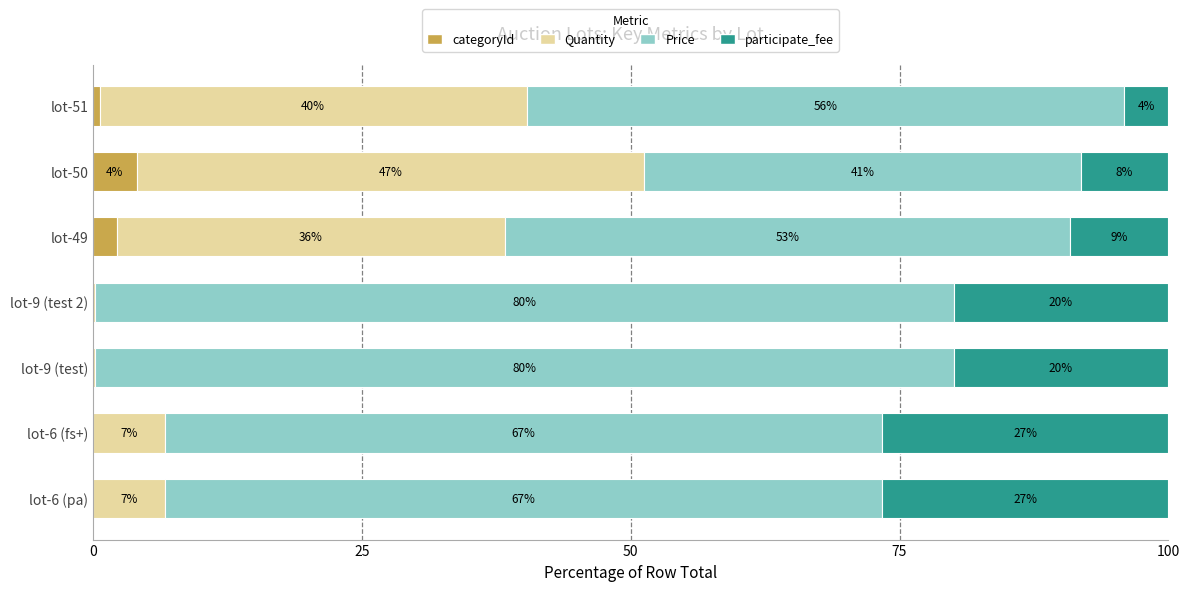

What are all the series names shown in the legend?

categoryId, Quantity, Price, participate_fee